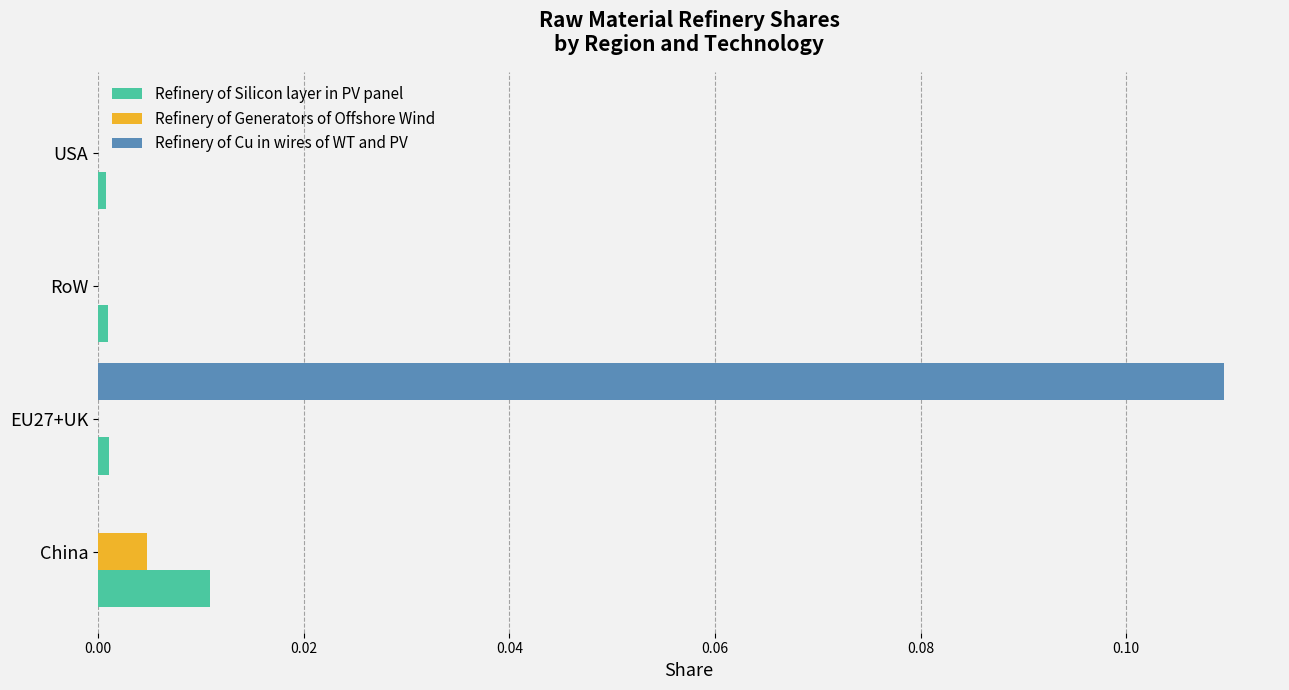

Is the value of Refinery of Generators of Offshore Wind at China greater than the value of Refinery of Silicon layer in PV panel at EU27+UK?

Yes